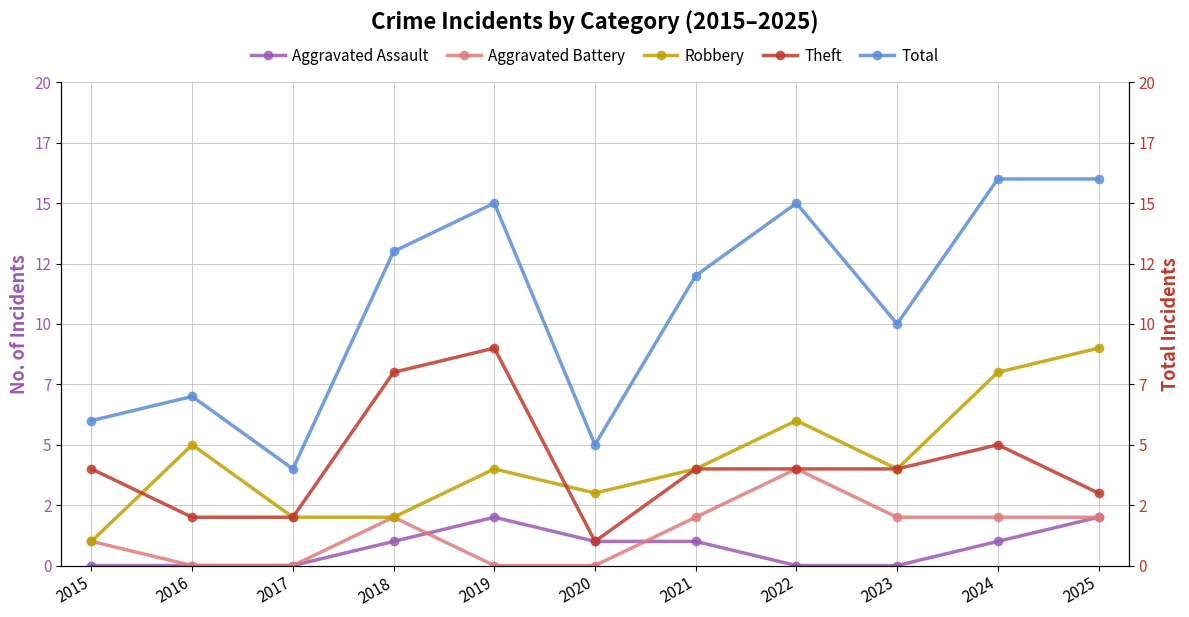

Is the value of Aggravated Assault at 2015 greater than the value of Theft at 2016?

No